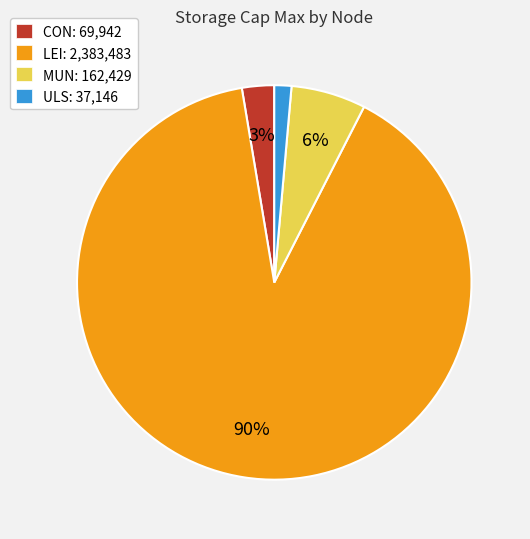

Is LEI the majority of the pie?

Yes